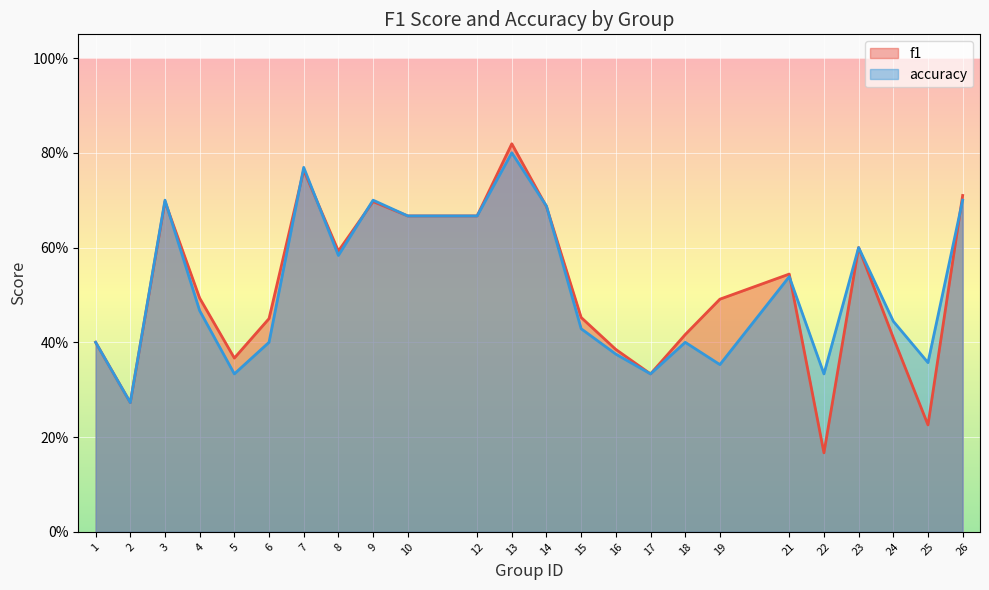

In f1, how many points are lower than both neighbors (excluding endpoints)?

6